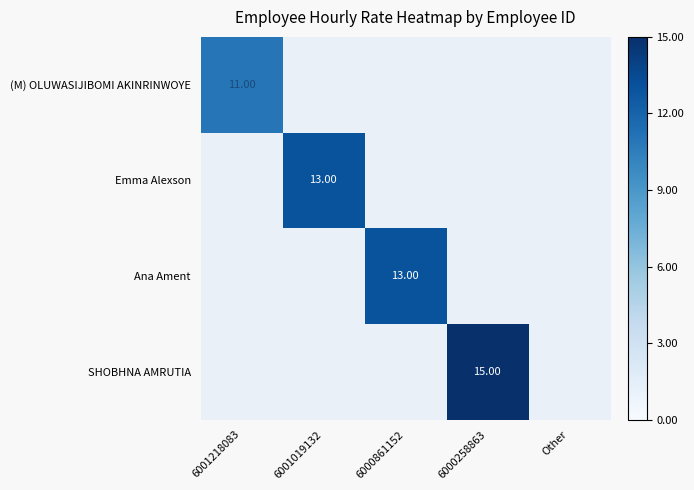

The value of SHOBHNA AMRUTIA at 6000258863 is 8.2. True or false?

False